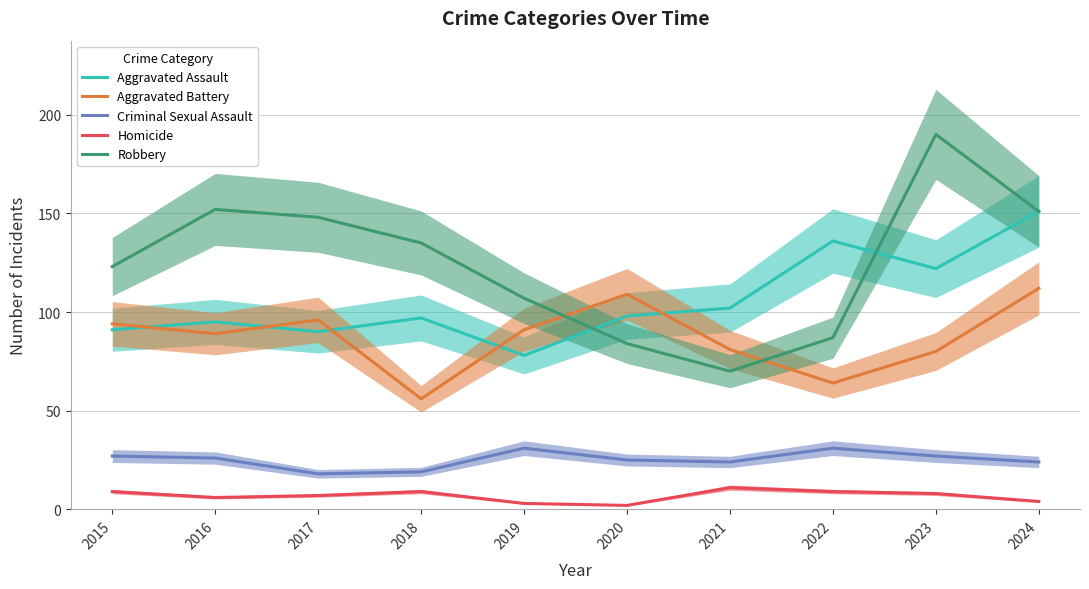

True or false: Criminal Sexual Assault and Aggravated Assault cross at least once.

False